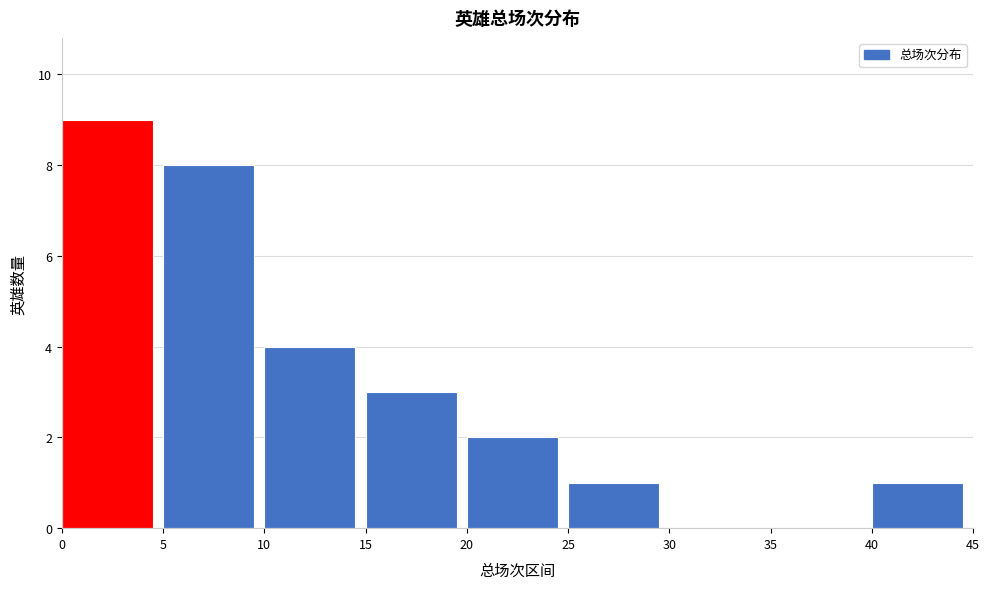

Reading left to right, list every bar in this chart as the range it spans on the x-axis followed by its height. The values are not printed on the chart, so give them approximately, as read against the axis.

0 to 5: 9
5 to 10: 8
10 to 15: 4
15 to 20: 3
20 to 25: 2
25 to 30: 1
30 to 35: 0
35 to 40: 0
40 to 45: 1